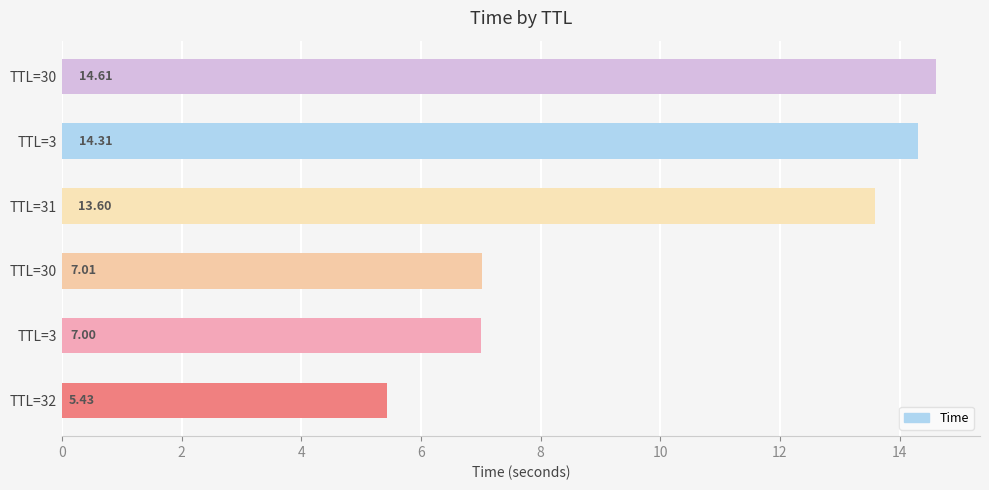

Are the bars horizontal?

Yes